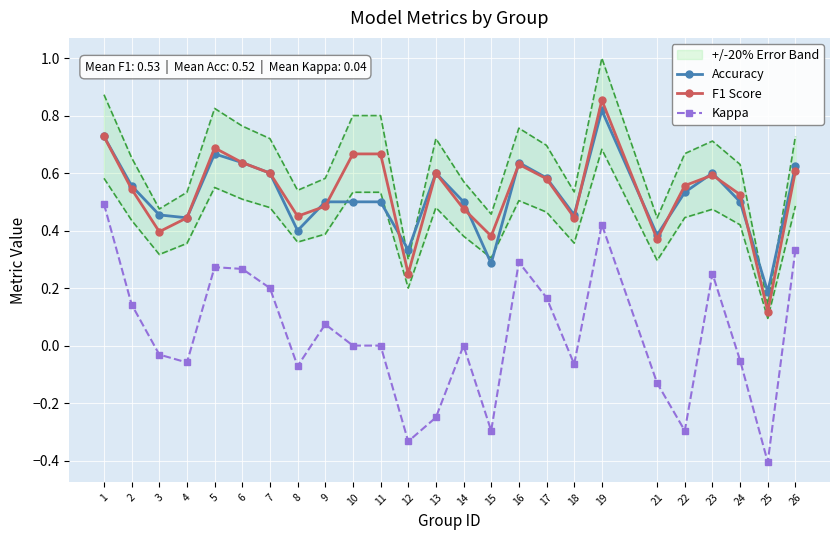

Which series has the largest total across all categories?

F1 Score